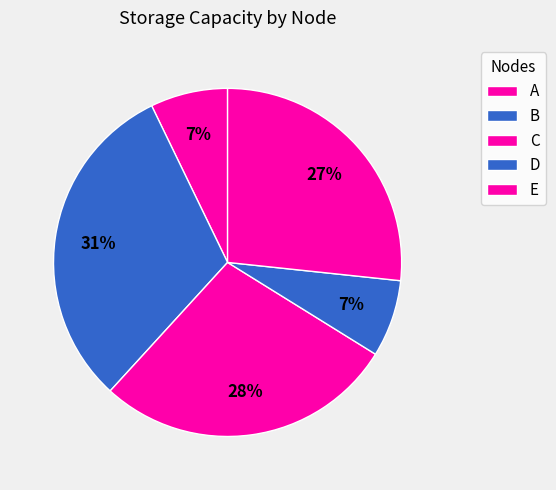

Count the number of slices in the pie.

5